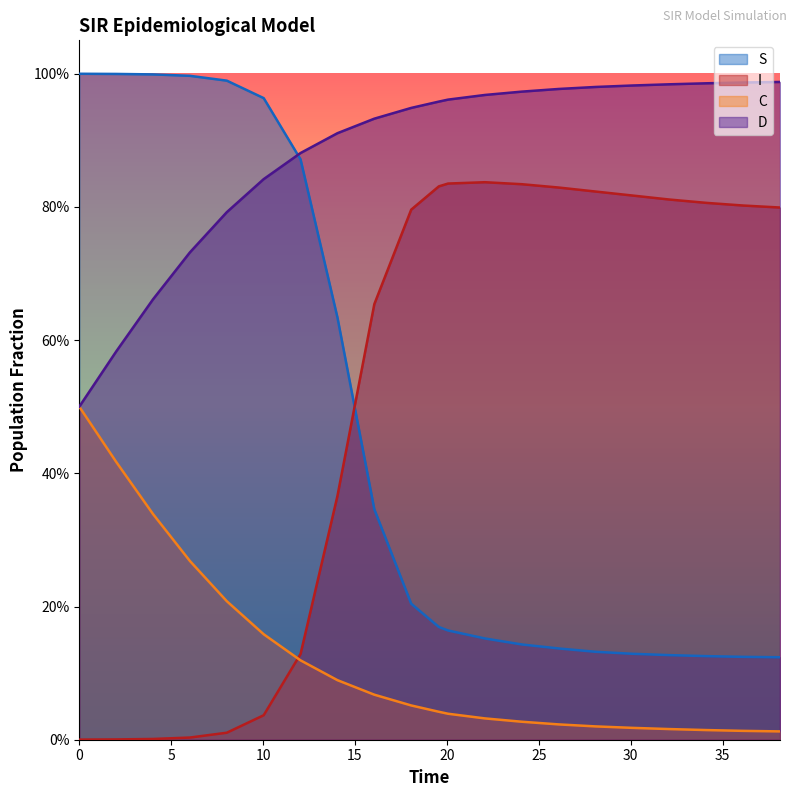

At how many categories does at least one series exceed 0?

21